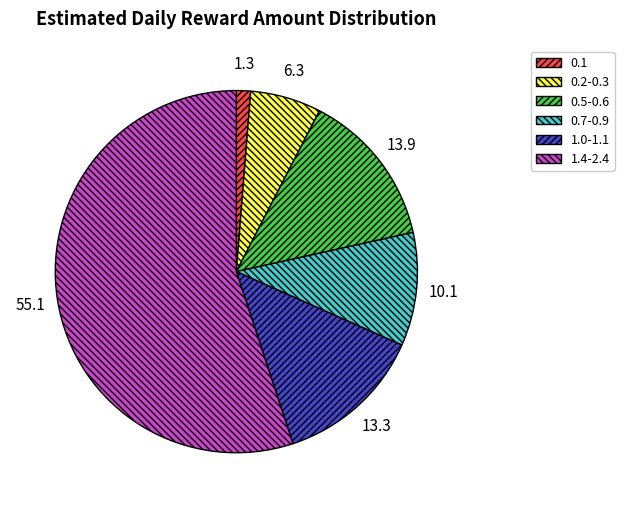

What is the largest slice in the pie chart?

1.4-2.4